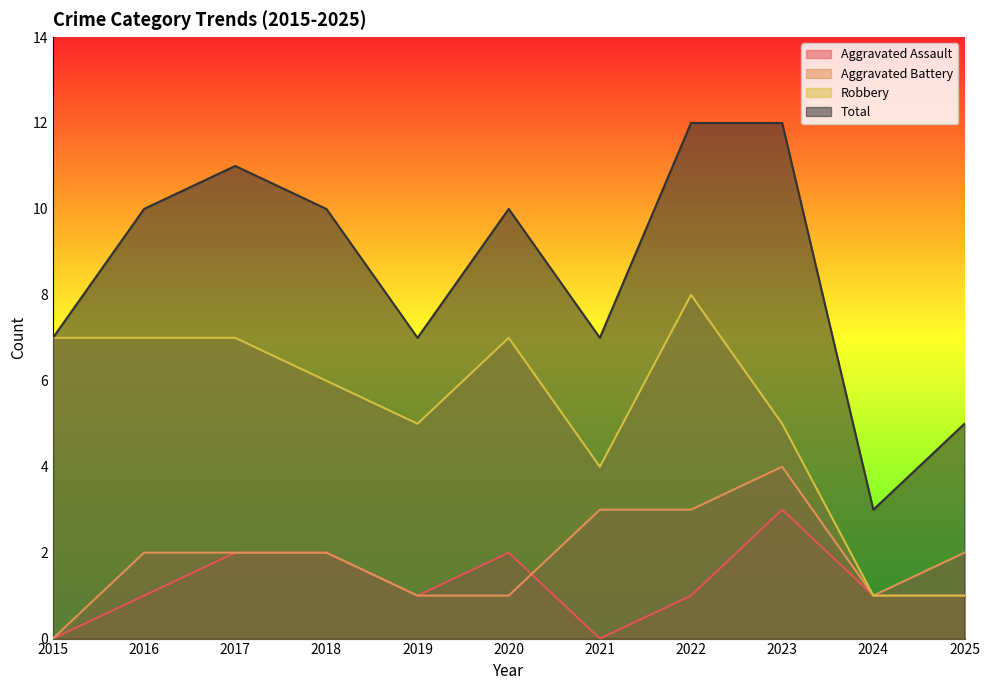

What is the highest value of the Robbery series?

8